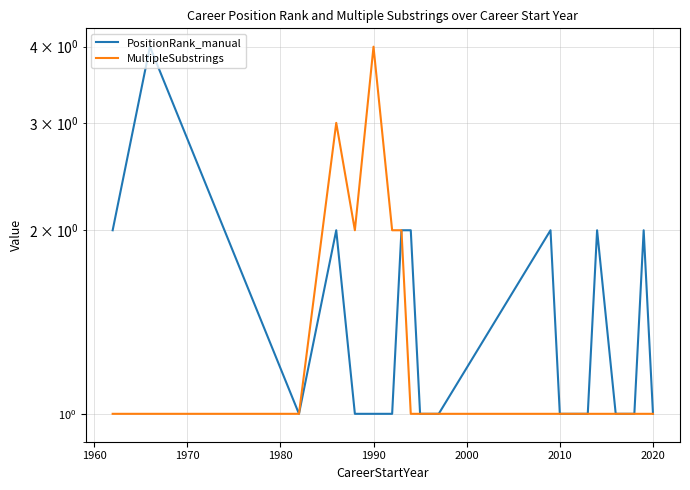

Is the value of PositionRank_manual at 2010 greater than the value of MultipleSubstrings at 16?

No